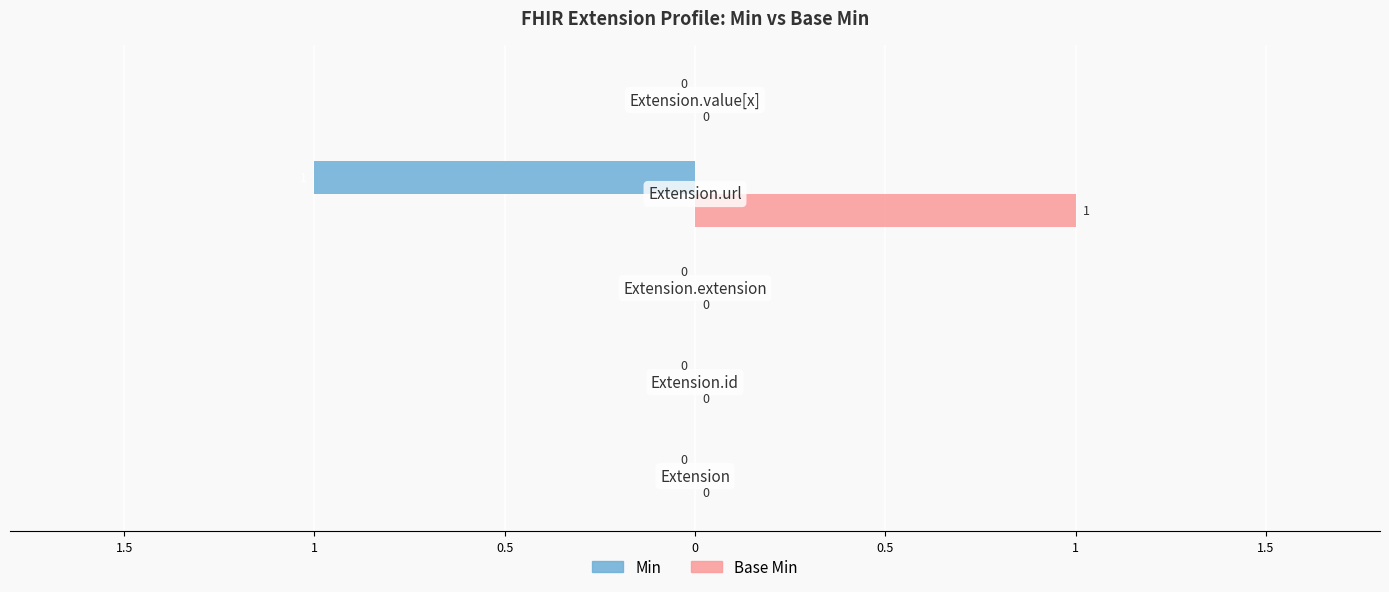

What is the value of the Base Min bar at the 4th from the left?

1